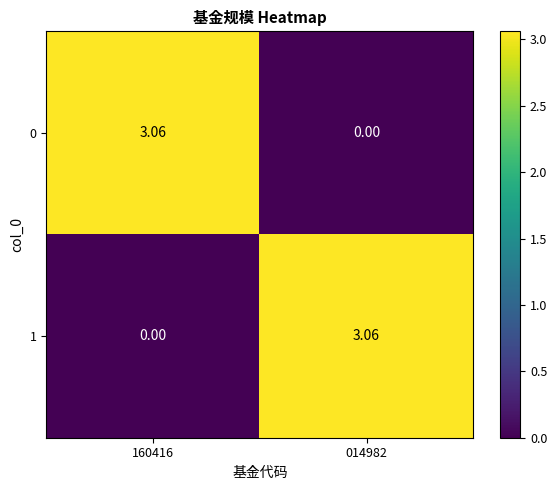

How many positive values does the 1 series have?

1